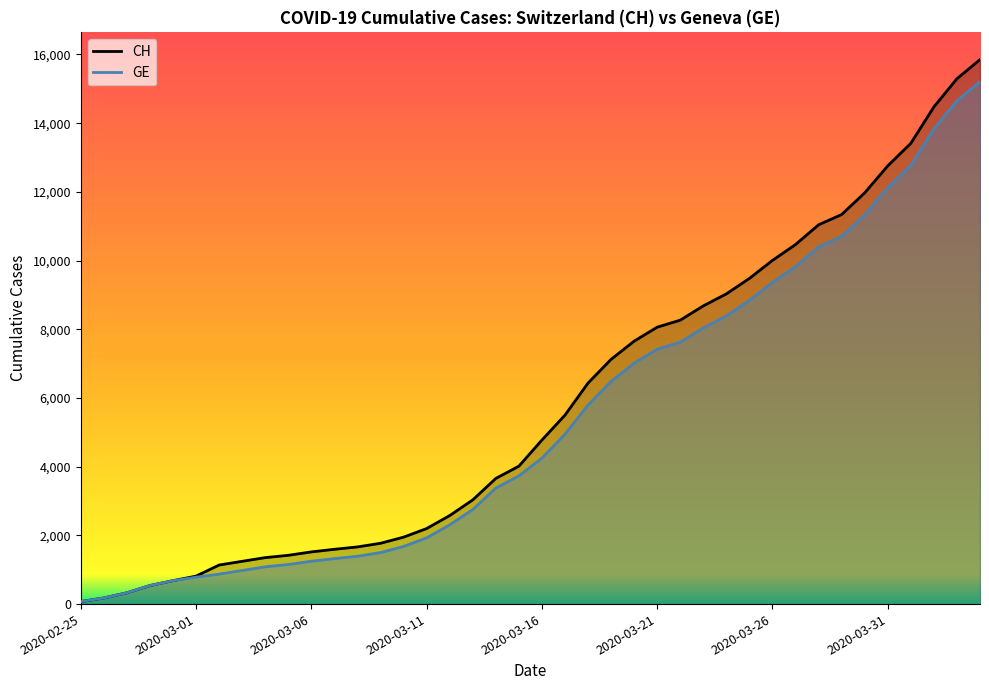

Where does the GE series first go above 4248?

21